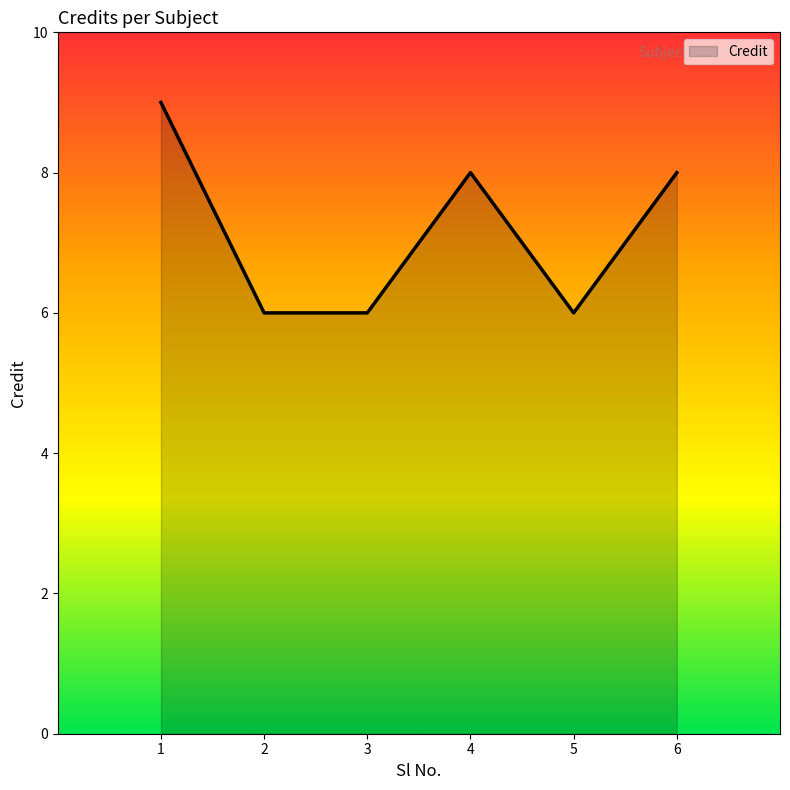

How many categories are shown in the chart?

6